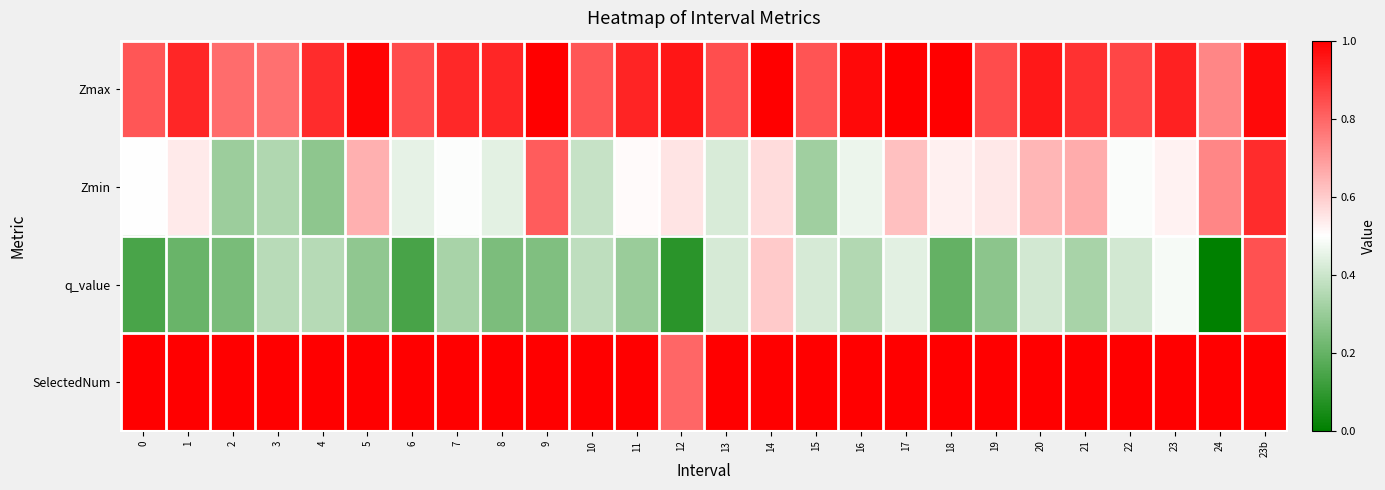

What is the total value across all series at 0?

2.7